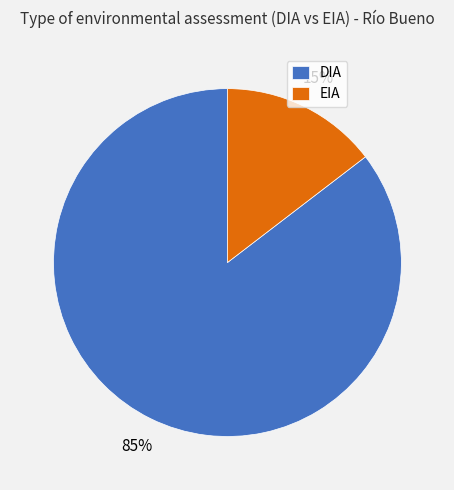

To the nearest percent, what is the combined percentage of EIA and DIA?

100%